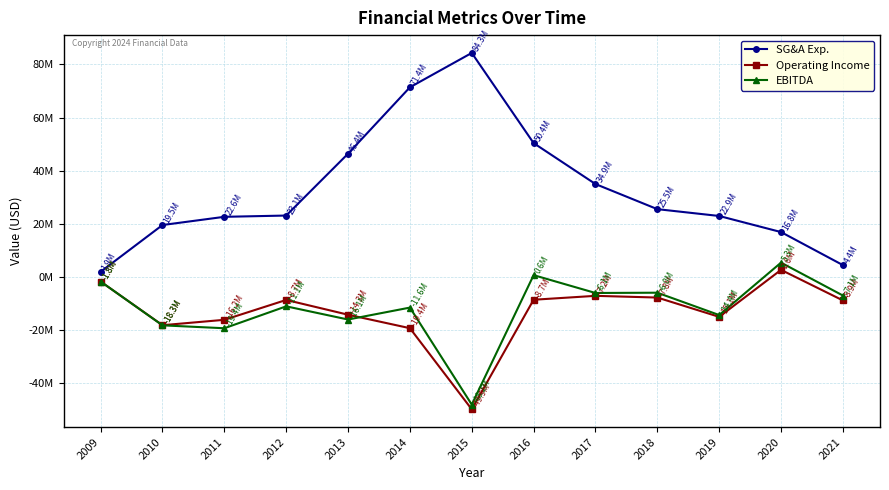

Rank the series by their maximum value, from highest to lowest.

SG&A Exp., EBITDA, Operating Income